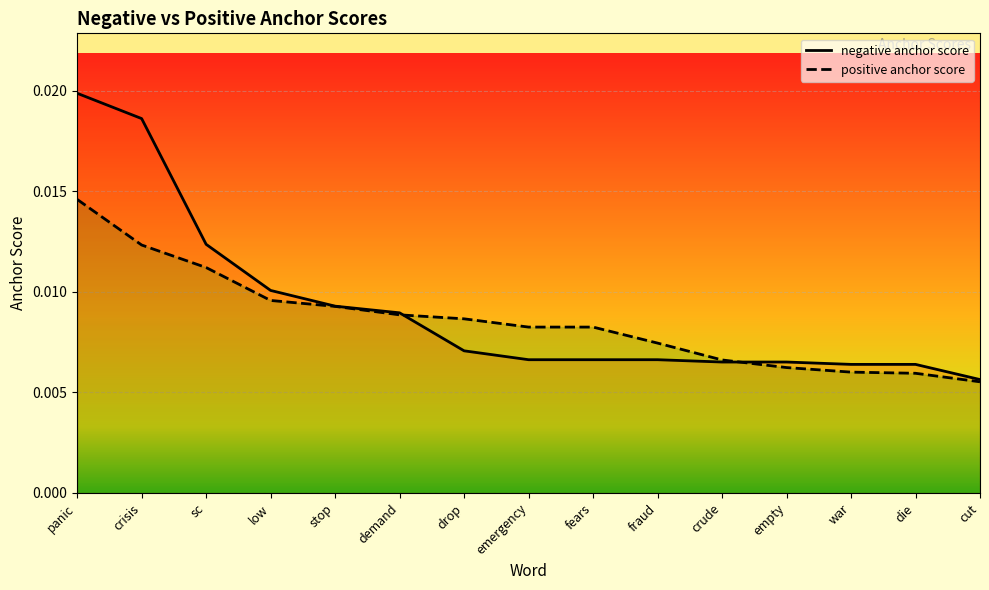

After their last crossing, which series has the higher values: negative anchor score or positive anchor score?

negative anchor score